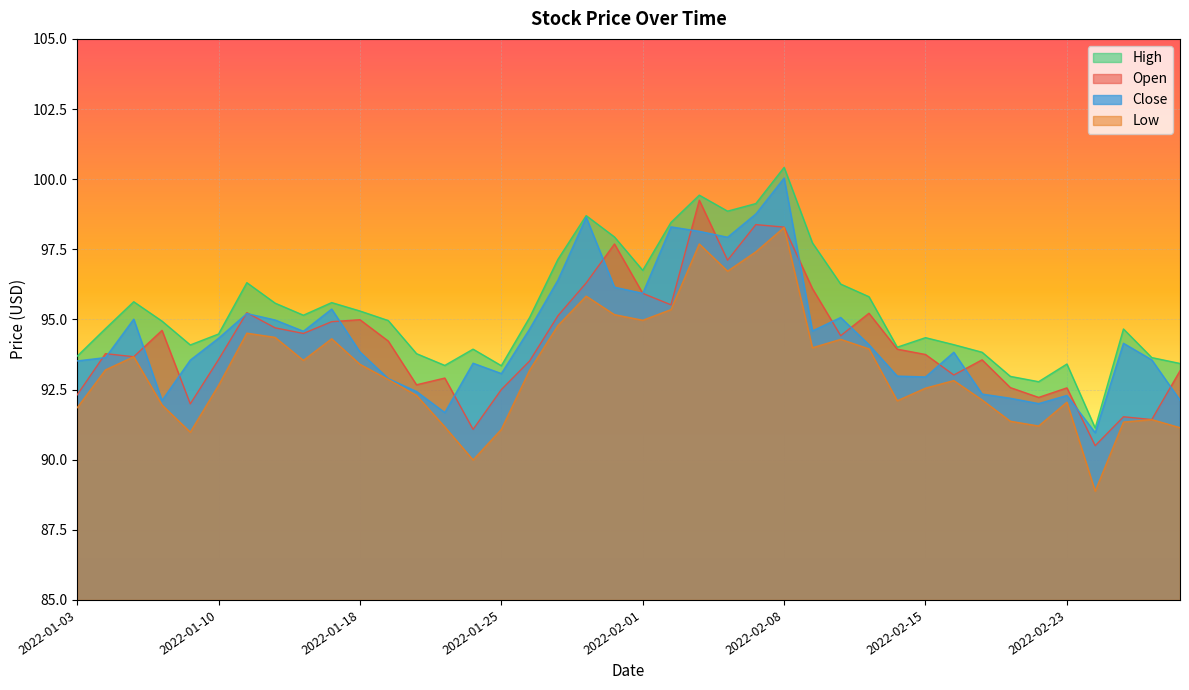

At 2022-02-04, list the series in order from largest to smallest.

High, Close, Open, Low